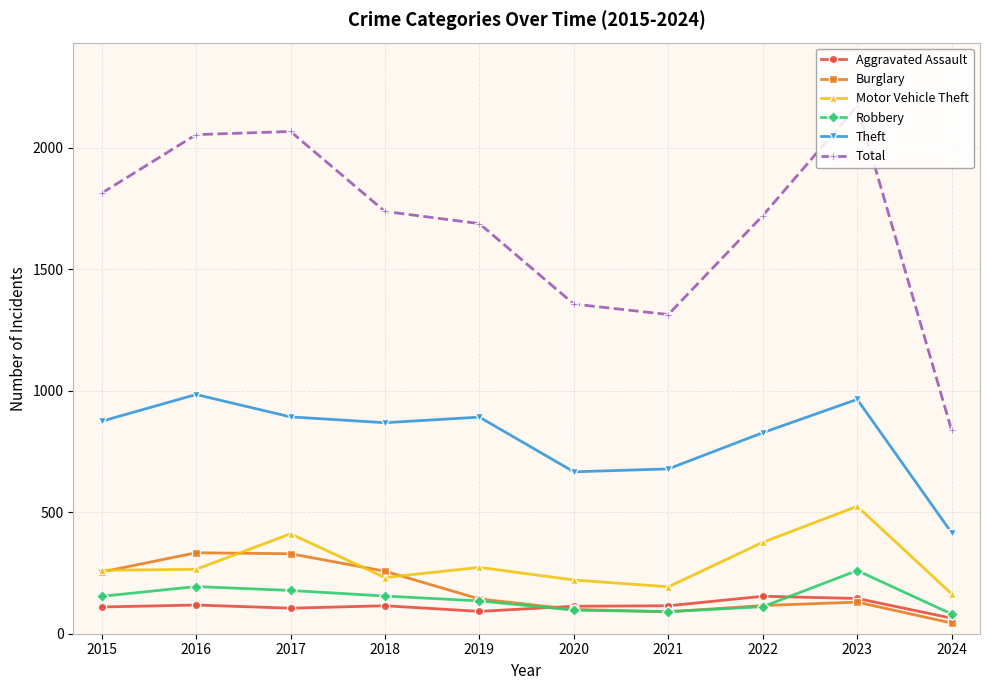

Where does the Burglary series first go above 143?

2015